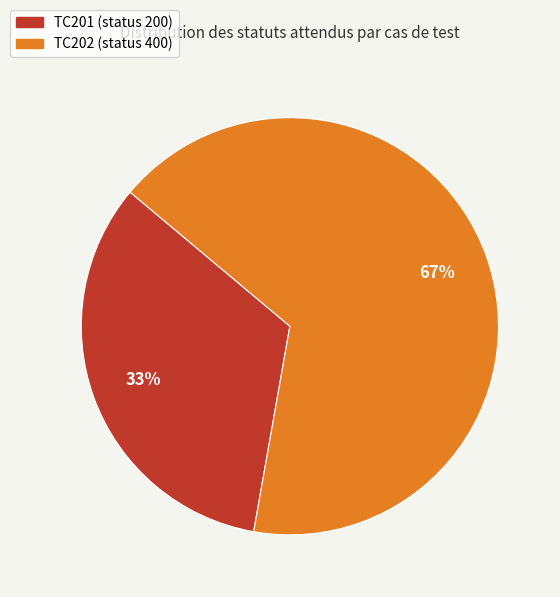

What is the smallest slice in the pie chart?

TC201